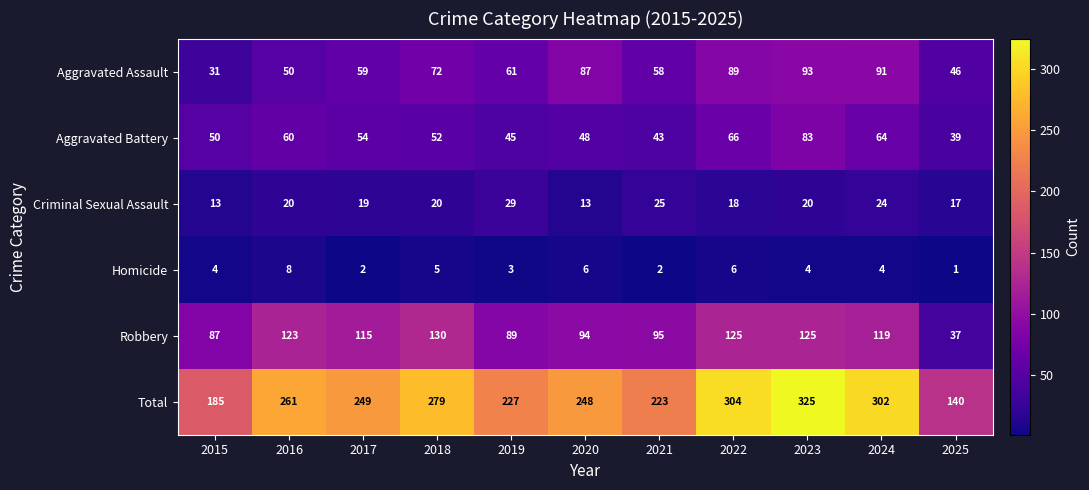

What is the minimum value shown in the chart?

1